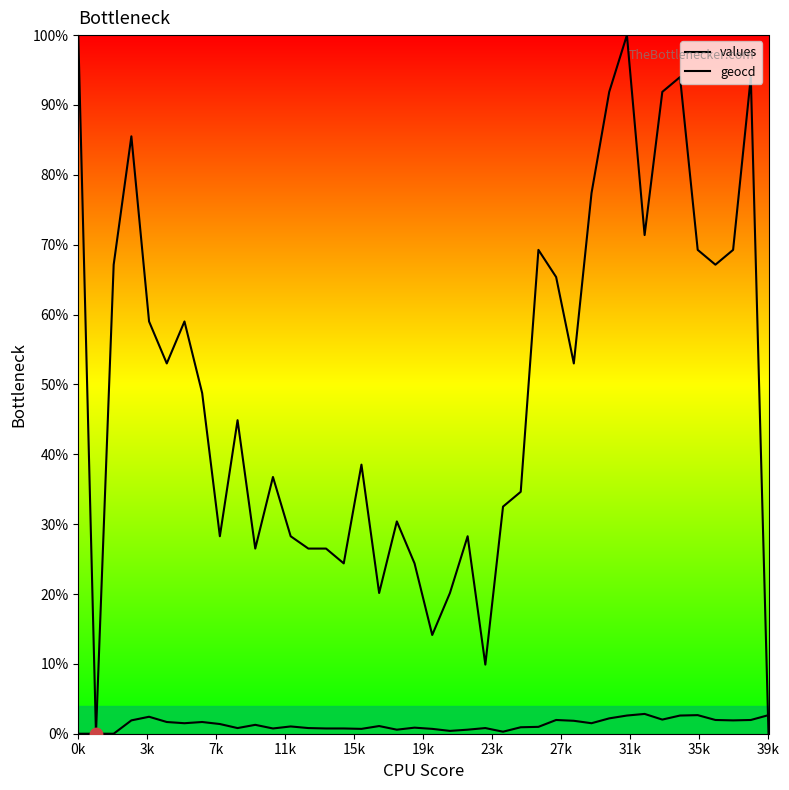

At how many categories does at least one series exceed 52?

19